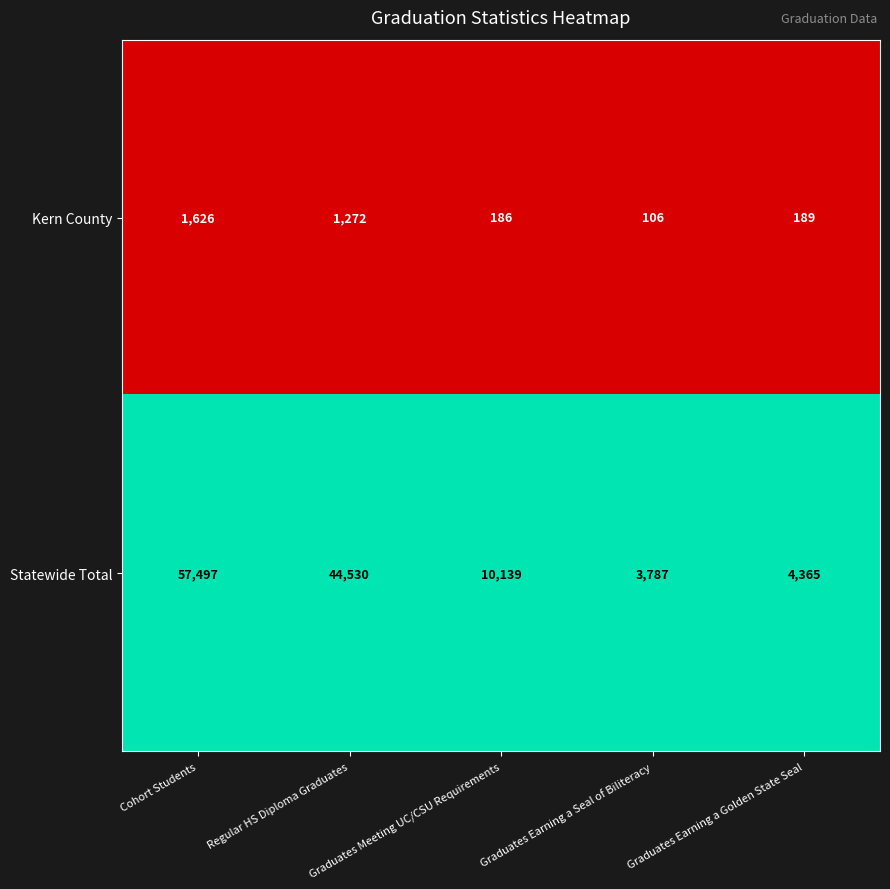

At Cohort Students, list the series in order from smallest to largest.

Kern County, Statewide Total